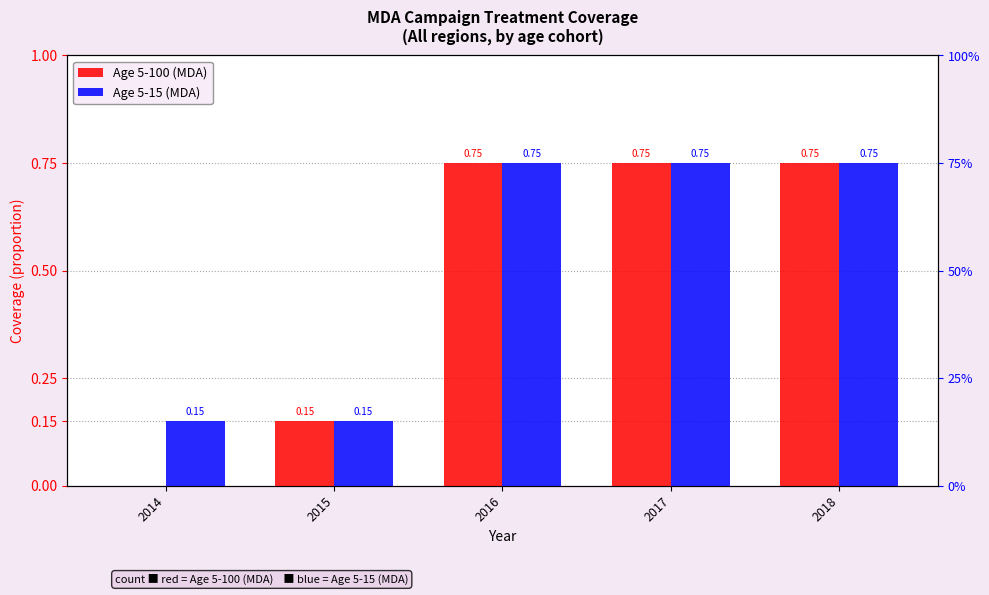

How many values in the Age 5-100 (MDA) series exceed 0?

4